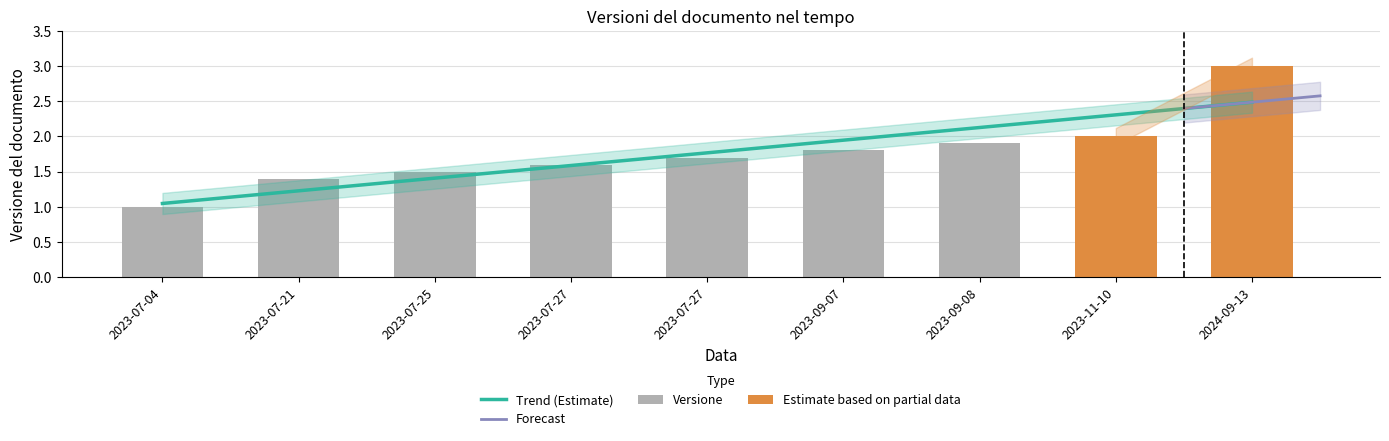

True or false: the data shows 3.0 at 2023-07-27.

False